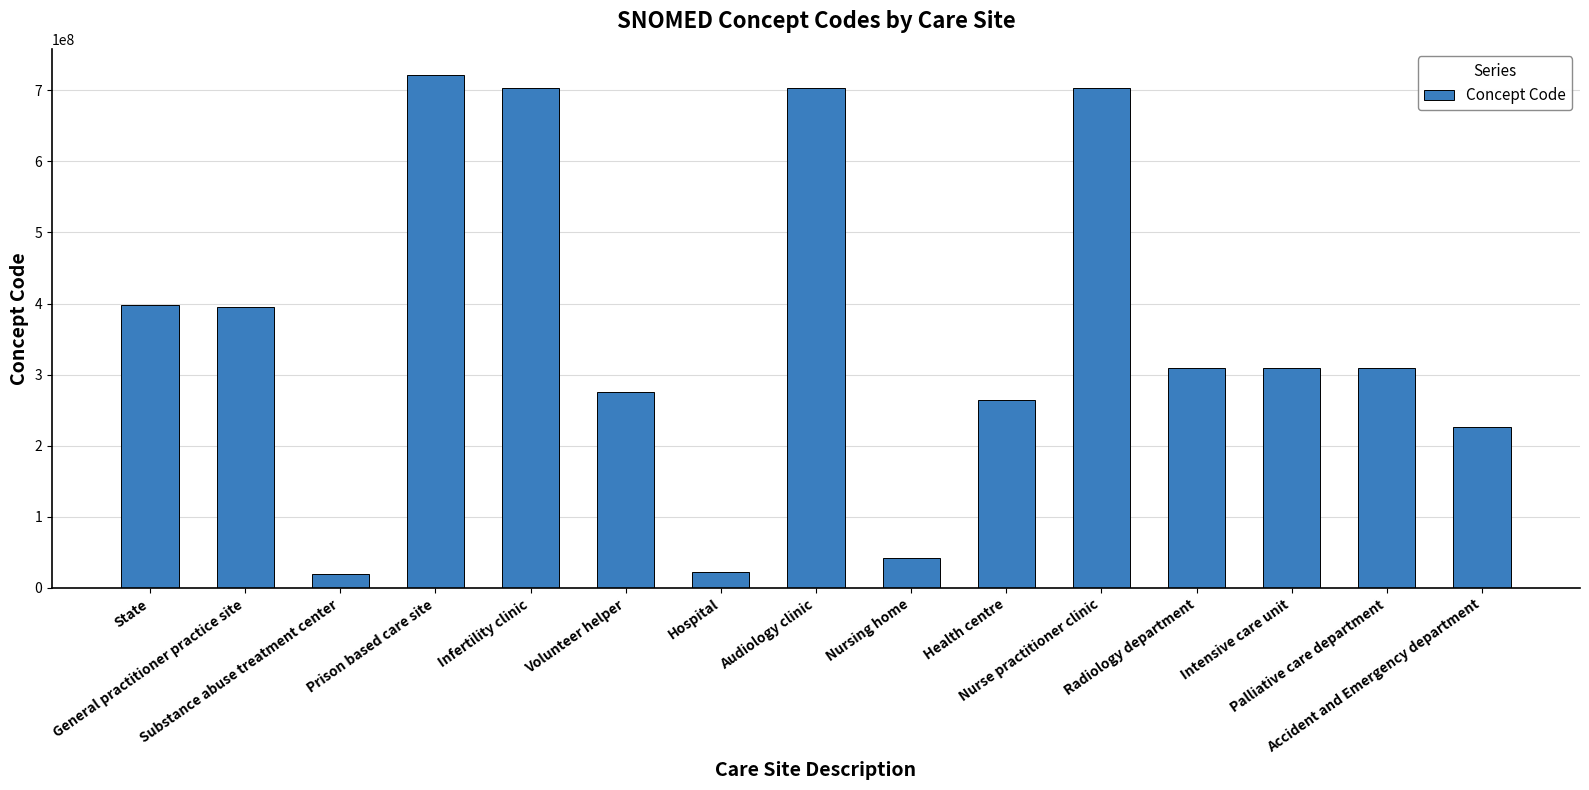

What is the sum of all values?

5404676068